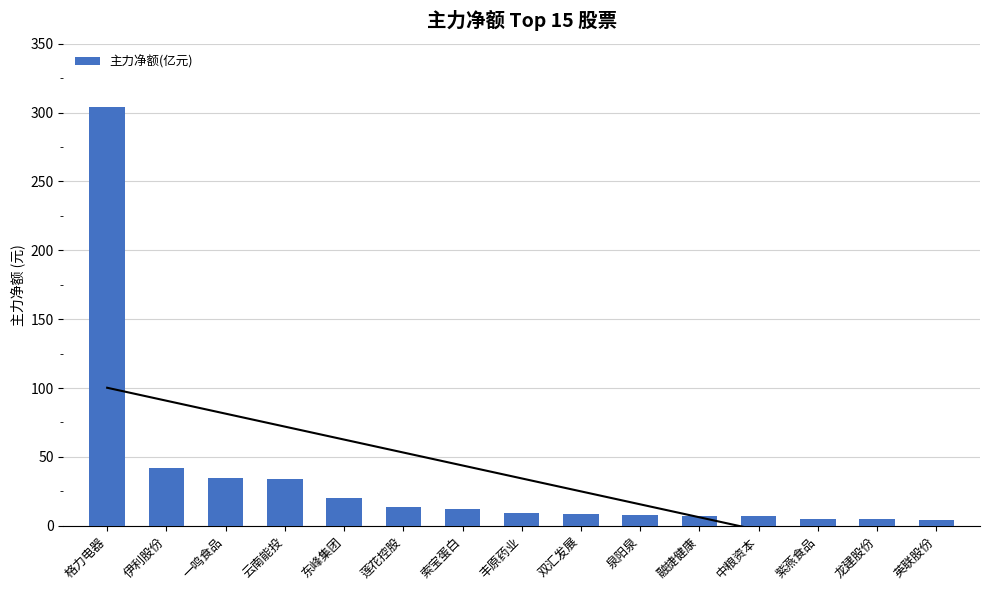

What position from the left is 莲花控股?

6